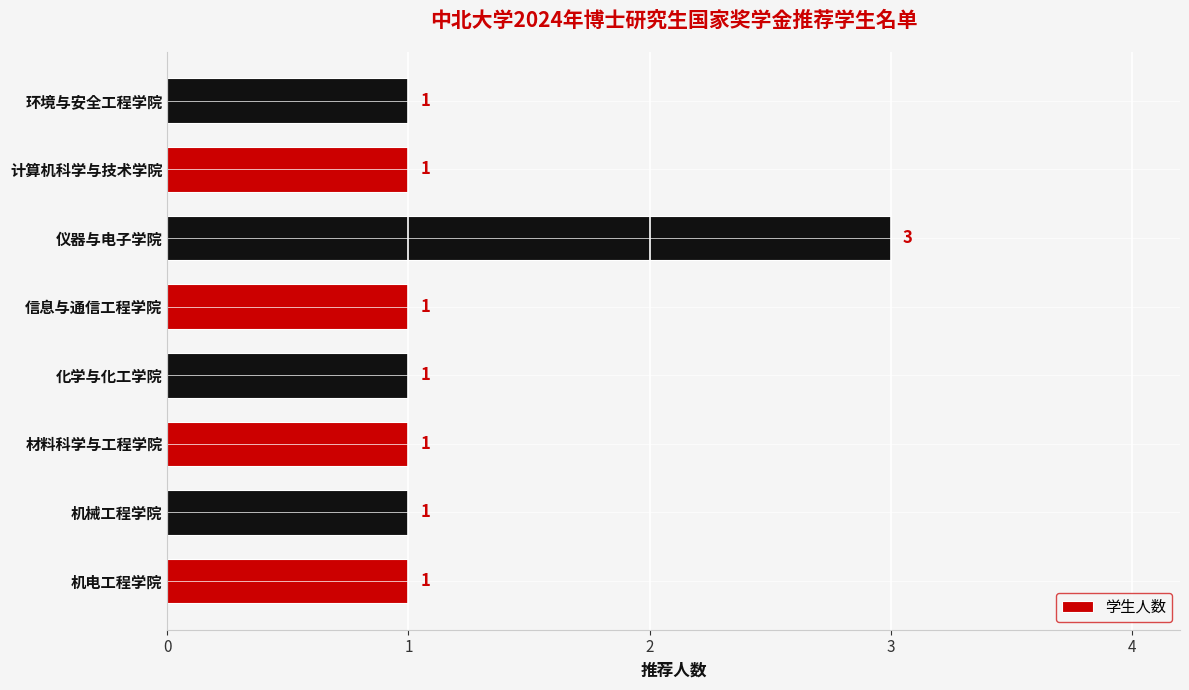

Are the bars grouped side by side (vs. stacked)?

No